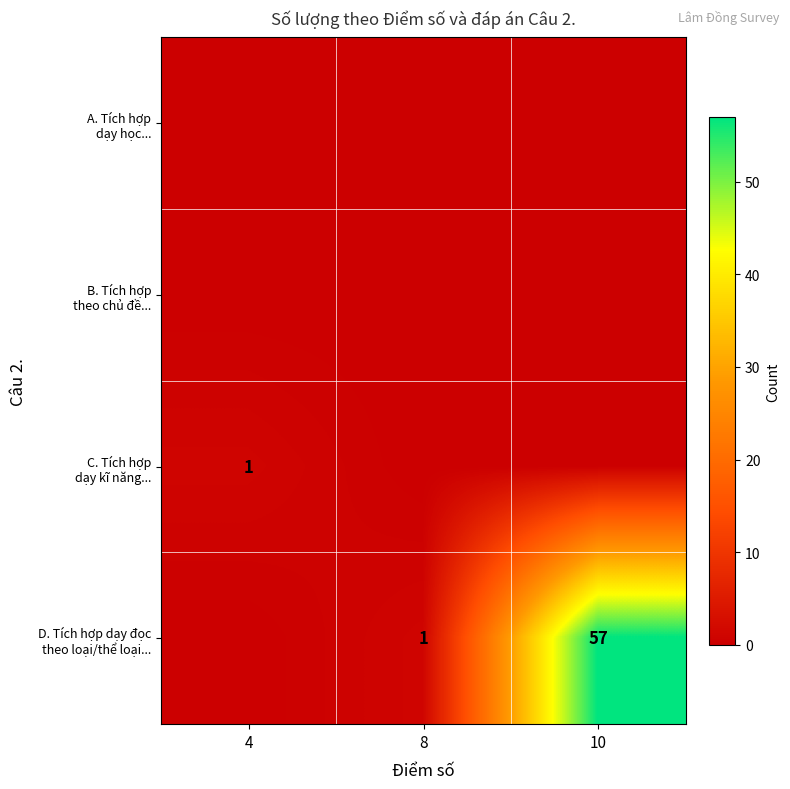

The D. Tích hợp dạy đọc theo loại/thể loại... series shows 57 at 10. True or false?

True